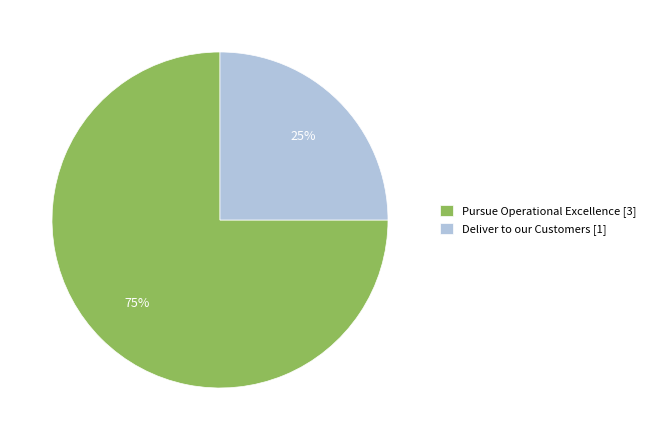

Which slice is the smallest?

Deliver to our Customers